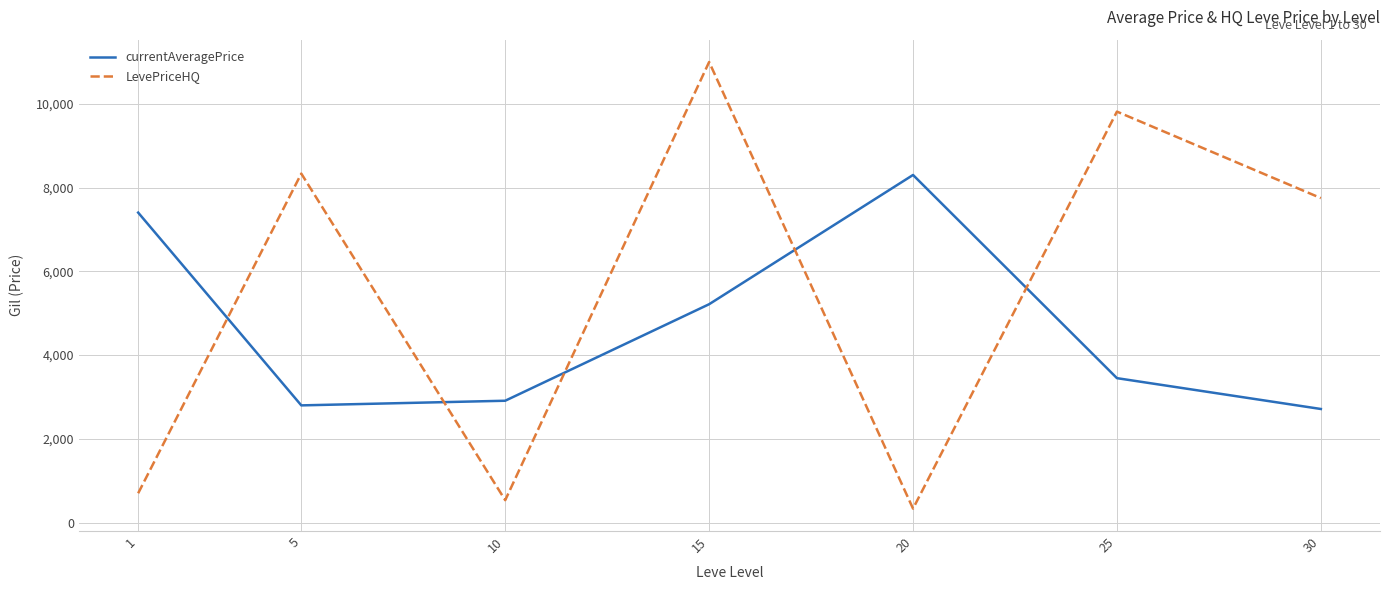

At which label is LevePriceHQ closest to 5667?

30